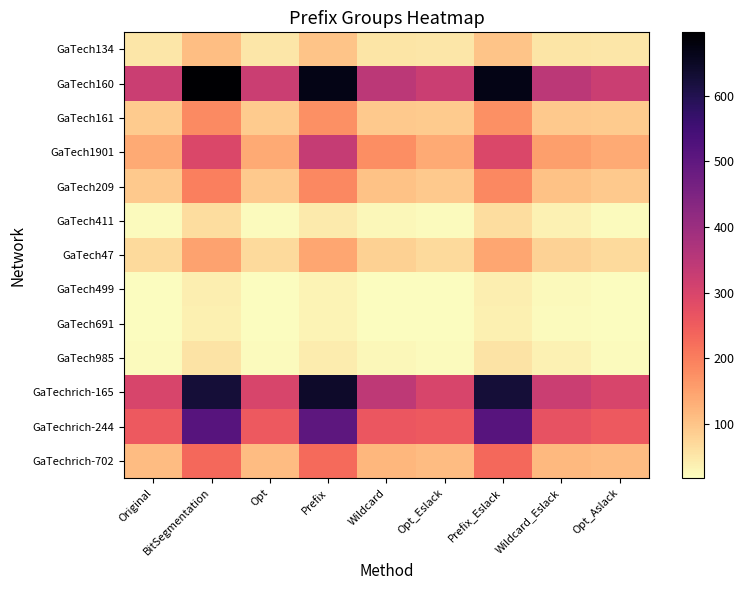

Which label corresponds to the smallest value in the chart?

Original